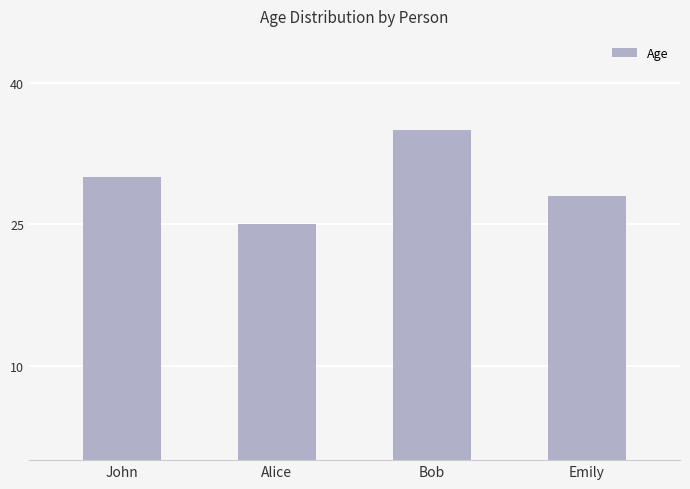

What is the difference between the maximum and minimum values?

10